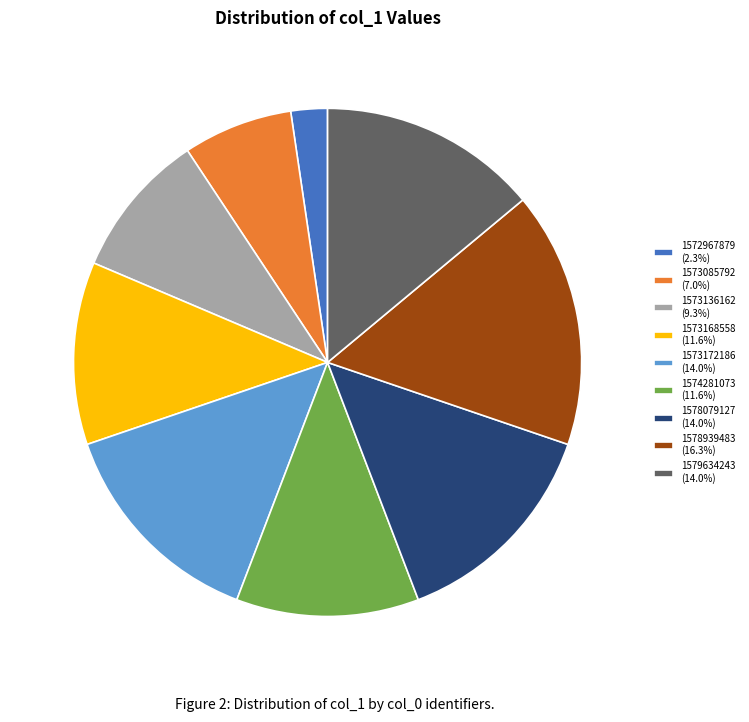

What is the ratio of the value at 1579634243 (14.0%) to the value at 1573085792 (7.0%)?

2.0